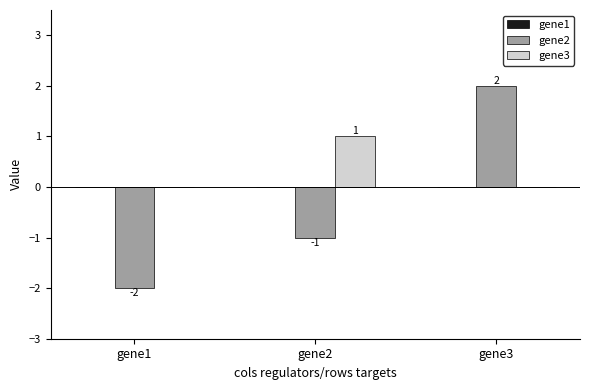

How many gene3 values are between 0 and 1?

3